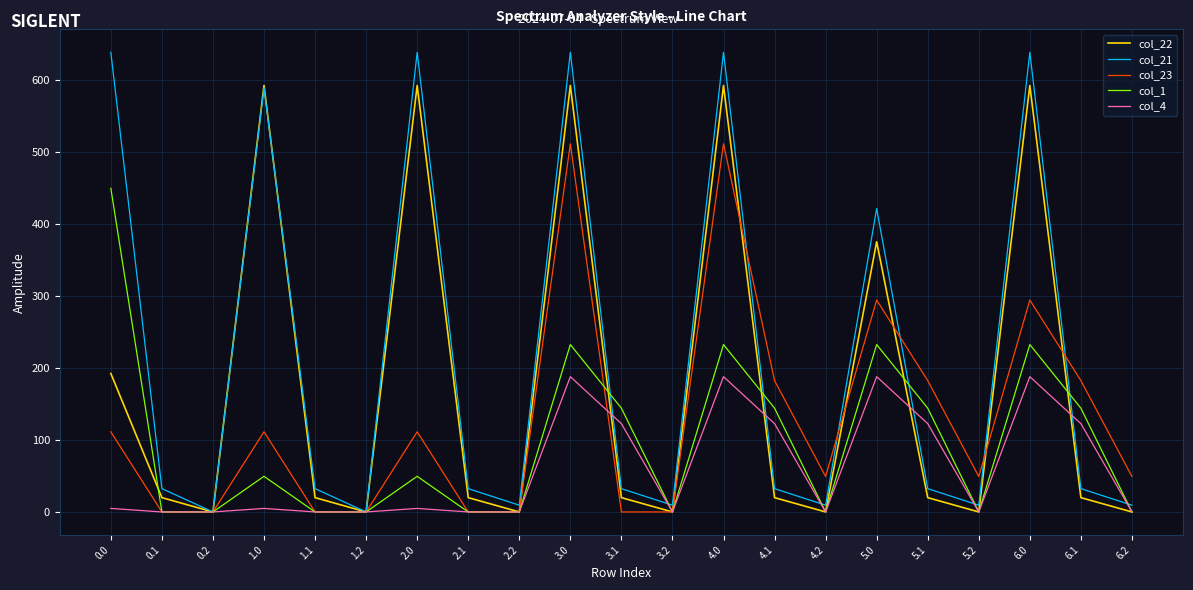

Reading left to right, list all the values displayed in this chart.

col_22: 0.0=192.3	0.1=19.9	0.2=0.0	1.0=592.3	1.1=19.9	1.2=0.0	2.0=592.3	2.1=19.9	2.2=0.0	3.0=592.3	3.1=19.9	3.2=0.0	4.0=592.3	4.1=19.9	4.2=0.0	5.0=375.3	5.1=19.9	5.2=0.0	6.0=592.3	6.1=19.9	6.2=0.0
col_21: 0.0=638.4	0.1=32.4	0.2=0.0	1.0=589.2	1.1=32.4	1.2=0.0	2.0=638.4	2.1=32.4	2.2=9.4	3.0=638.4	3.1=32.4	3.2=9.4	4.0=638.4	4.1=32.4	4.2=9.4	5.0=421.4	5.1=32.4	5.2=9.4	6.0=638.4	6.1=32.4	6.2=9.4
col_23: 0.0=111.3	0.1=0.0	0.2=0.0	1.0=111.3	1.1=0.0	1.2=0.0	2.0=111.3	2.1=0.0	2.2=0.0	3.0=511.3	3.1=0.0	3.2=0.0	4.0=511.3	4.1=182.4	4.2=49.2	5.0=294.3	5.1=182.4	5.2=49.2	6.0=294.3	6.1=182.4	6.2=49.2
col_1: 0.0=449.5	0.1=0.0	0.2=0.0	1.0=49.5	1.1=0.0	1.2=0.0	2.0=49.5	2.1=0.0	2.2=0.0	3.0=232.5	3.1=144.1	3.2=0.0	4.0=232.5	4.1=144.1	4.2=0.0	5.0=232.5	5.1=144.1	5.2=0.0	6.0=232.5	6.1=144.1	6.2=0.0
col_4: 0.0=4.9	0.1=0.0	0.2=0.0	1.0=4.9	1.1=0.0	1.2=0.0	2.0=4.9	2.1=0.0	2.2=0.0	3.0=187.9	3.1=122.6	3.2=0.0	4.0=187.9	4.1=122.6	4.2=0.0	5.0=187.9	5.1=122.6	5.2=0.0	6.0=187.9	6.1=122.6	6.2=0.0